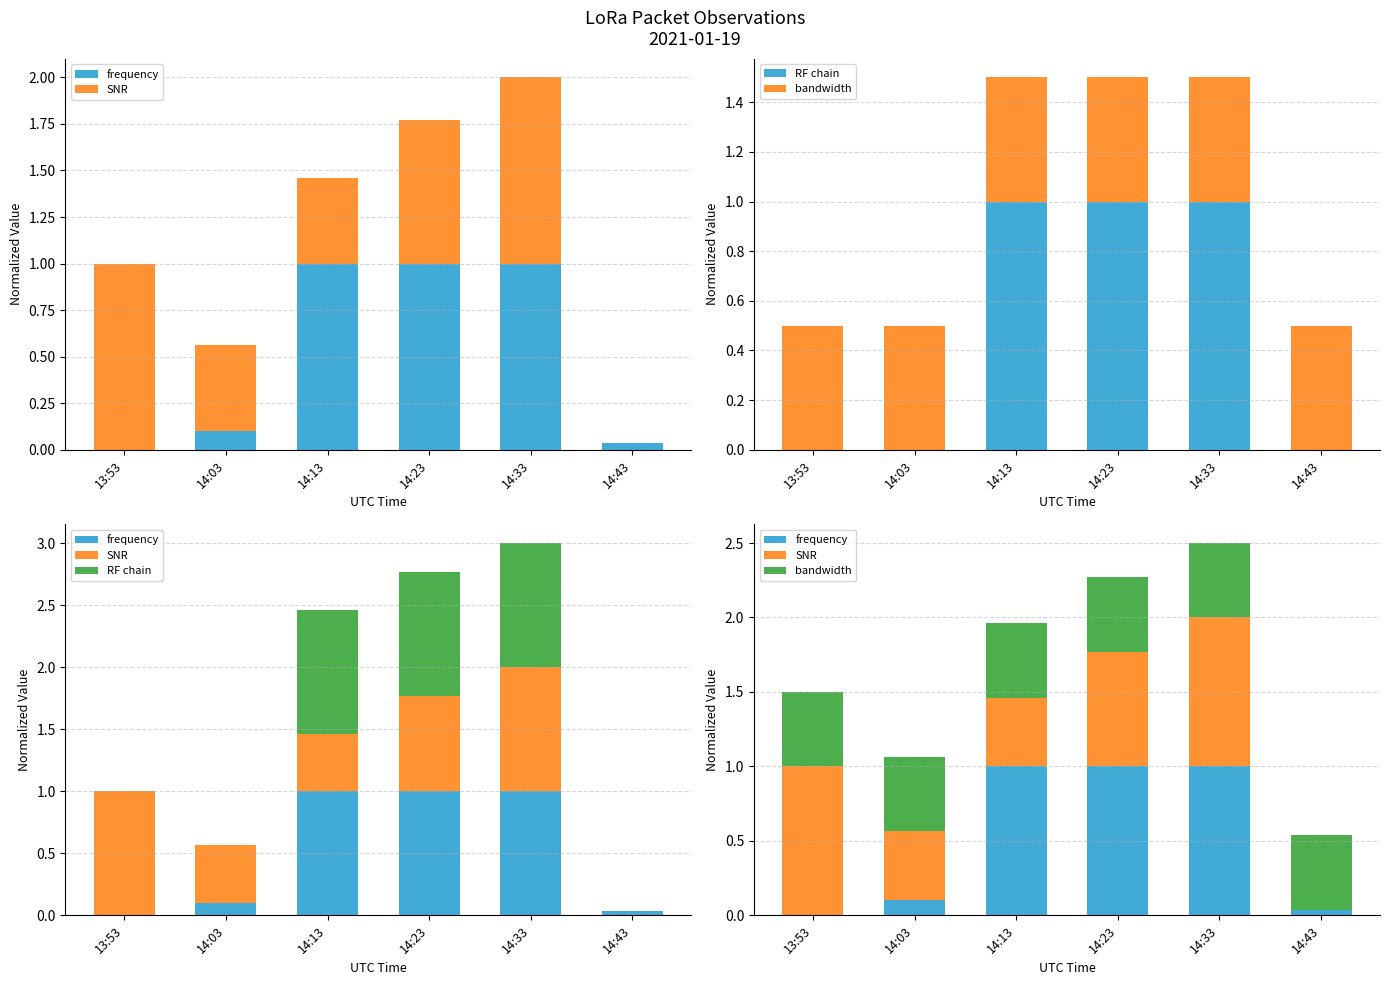

What is the total value across all series at 14:43?

0.5